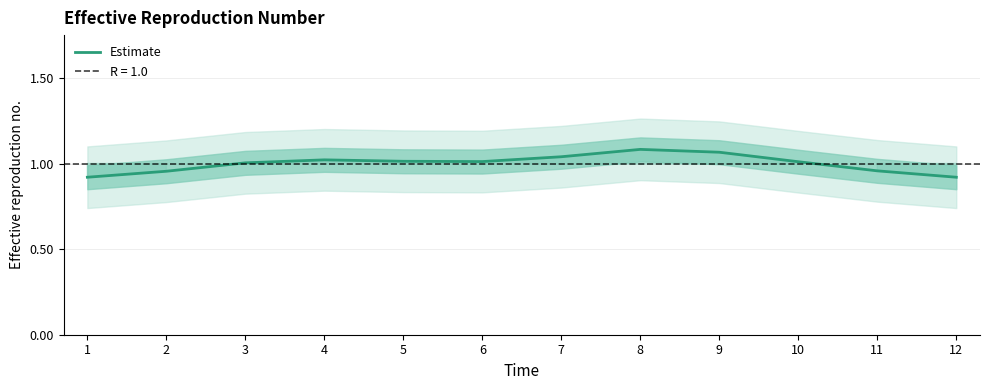

Reading left to right, transcribe all the data shown in this chart.

1=0.9	2=1.0	3=1.0	4=1.0	5=1.0	6=1.0	7=1.0	8=1.1	9=1.1	10=1.0	11=1.0	12=0.9